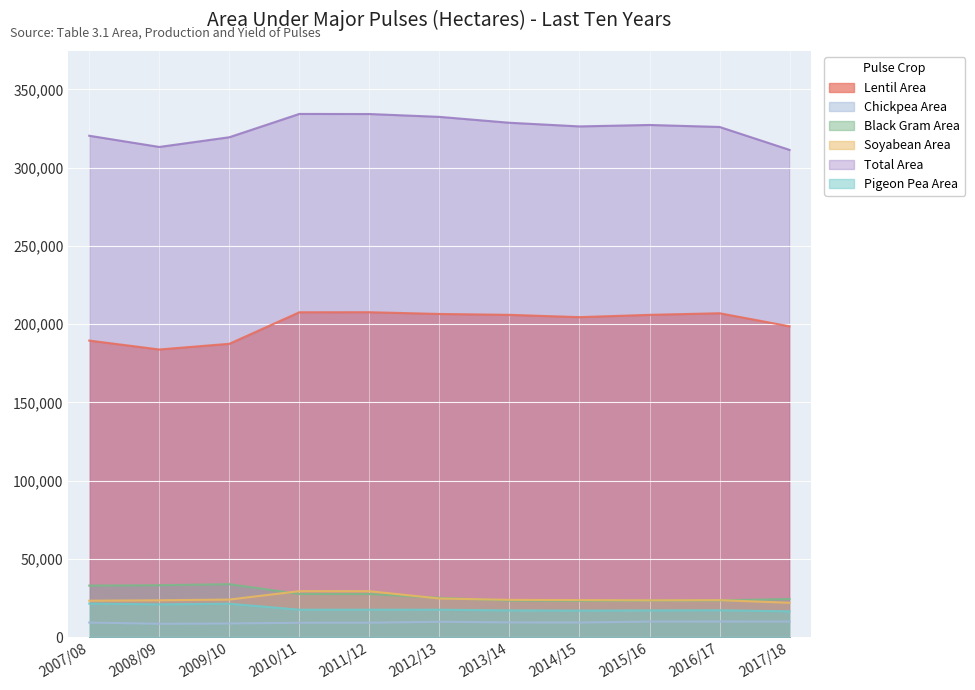

Read the Pigeon Pea Area value at 2010/11.

17469.3